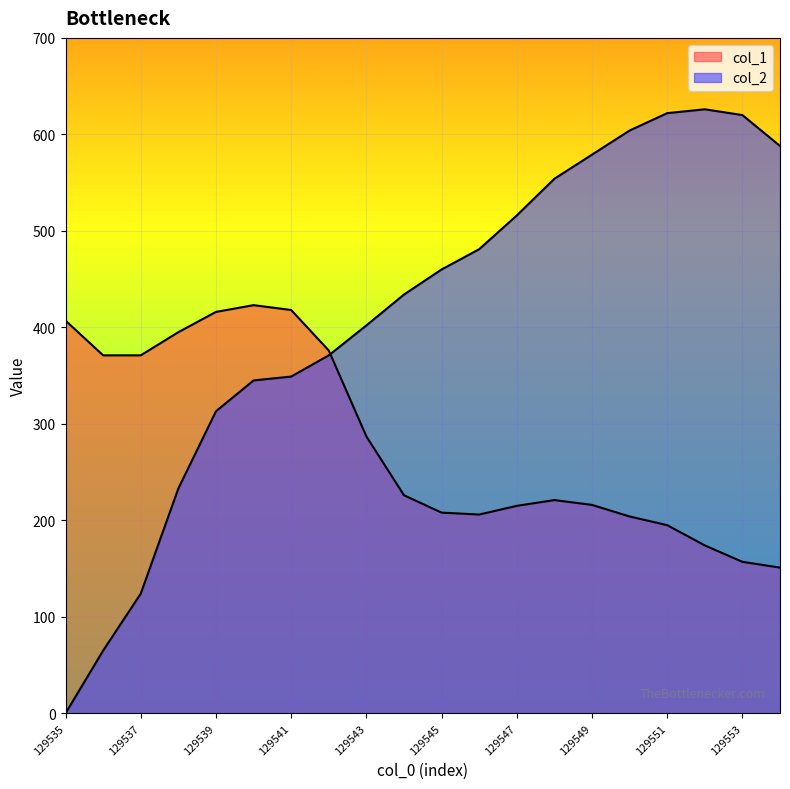

What is the difference between the highest and lowest values at 129549?

363